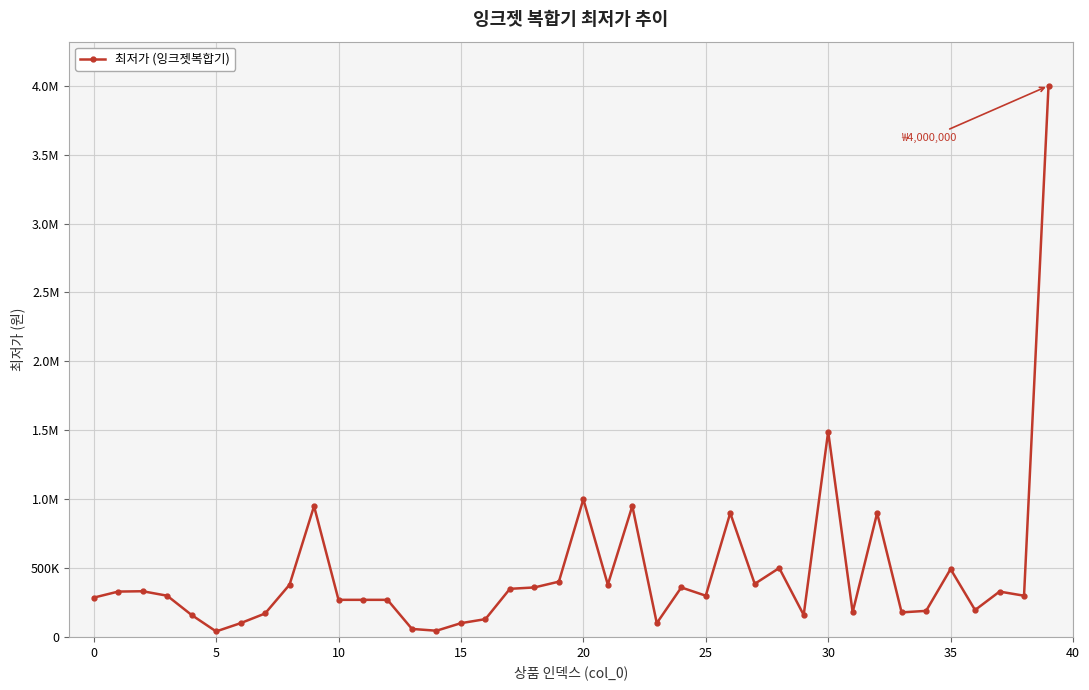

What is the greatest value displayed?

4000000